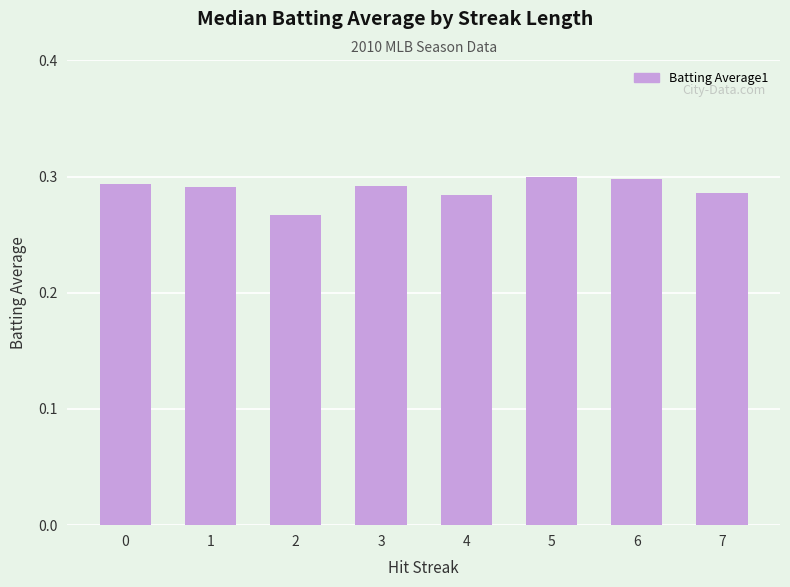

How many values are between 0 and 1?

8